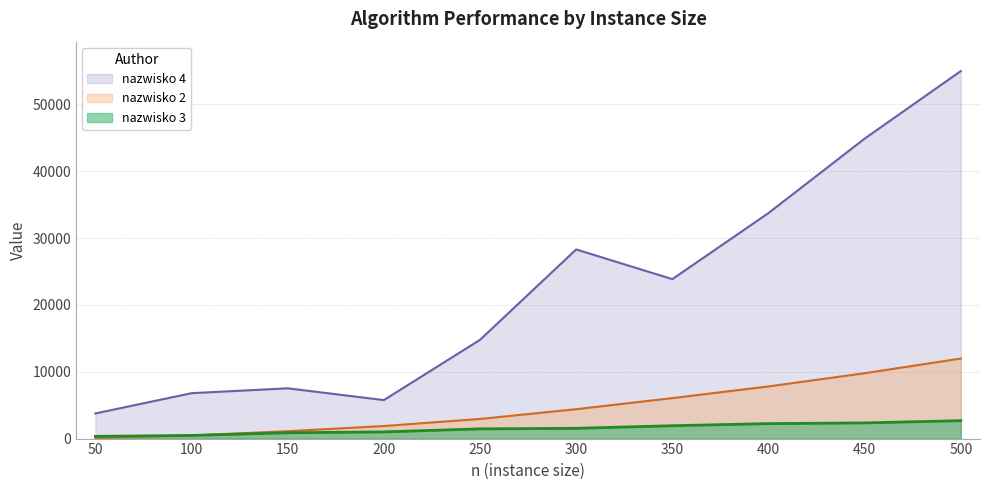

Where is nazwisko 4 nearest to the value 29382?

300